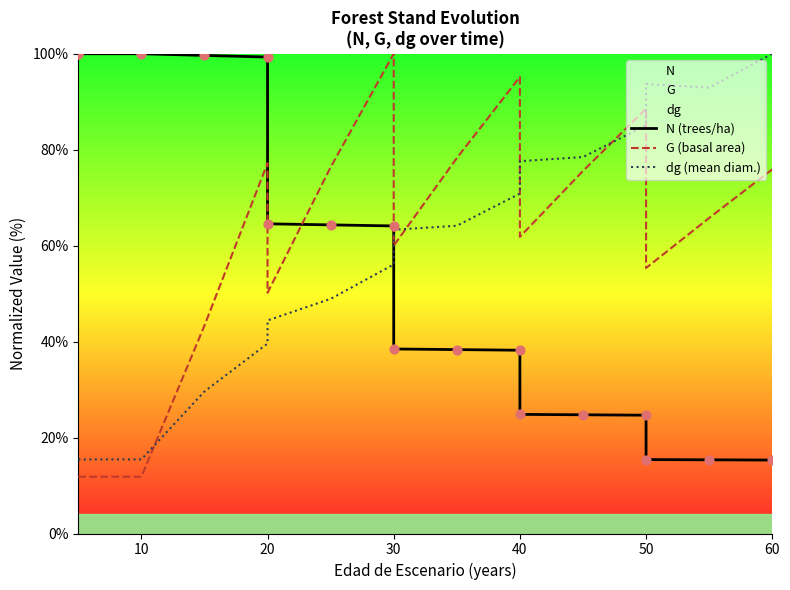

Which series contains the lowest Y value?

G (basal area)